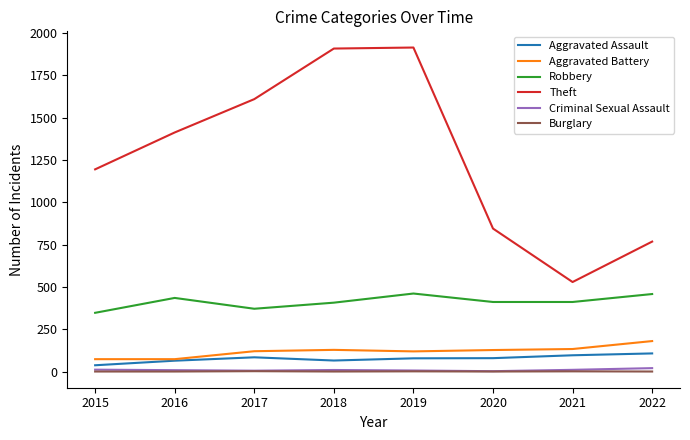

Where is Theft nearest to the value 1222?

2015